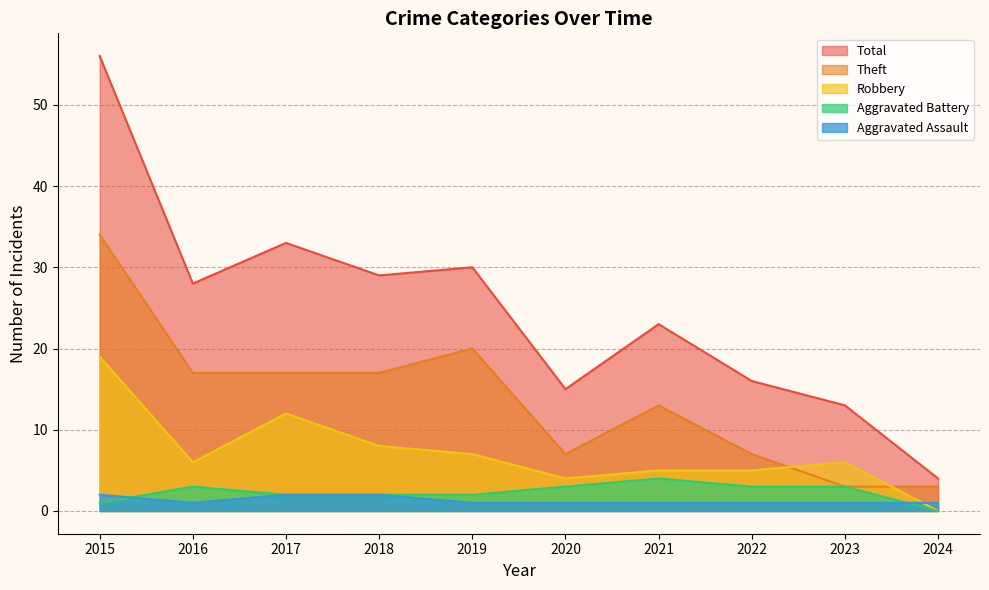

True or false: Aggravated Assault has a value of 0 at 2019.

False